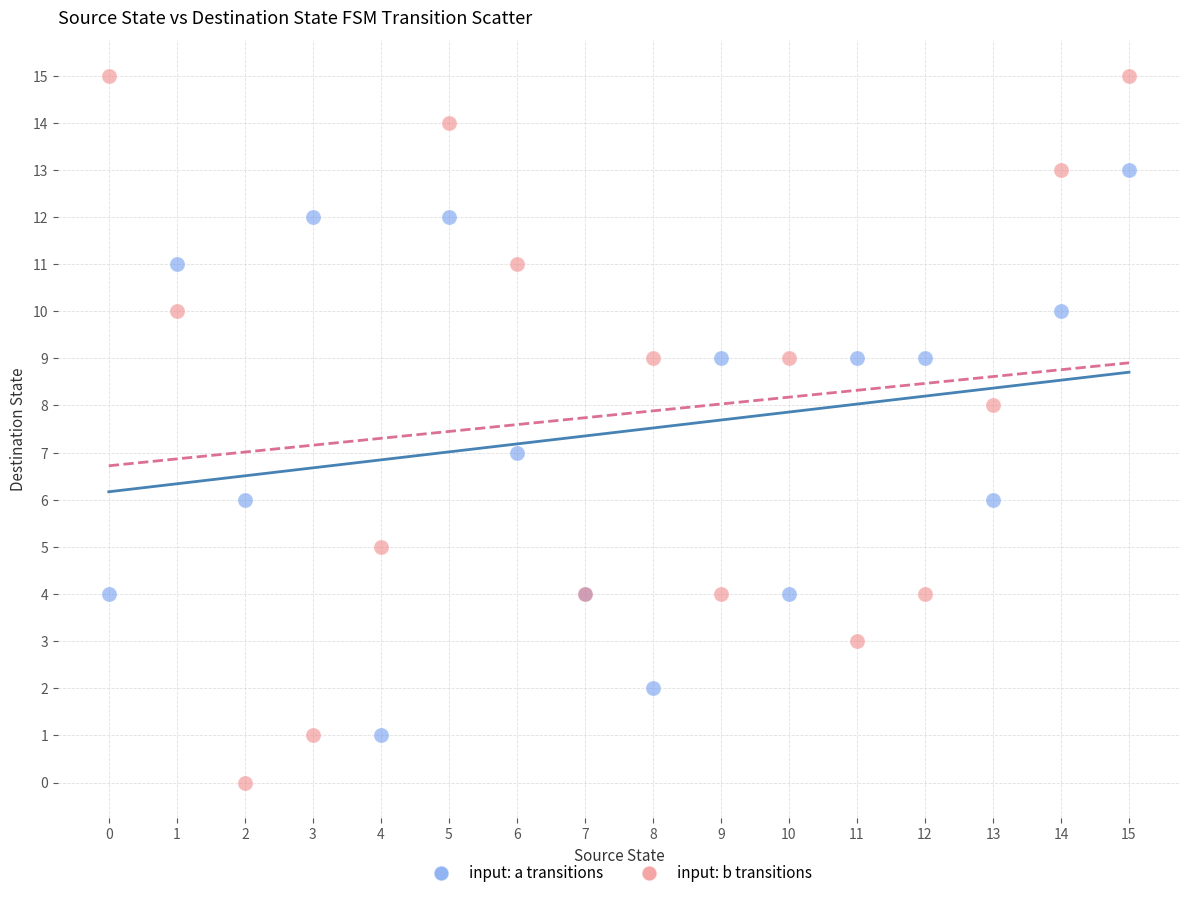

Which series has the widest spread of Y values?

input: b transitions